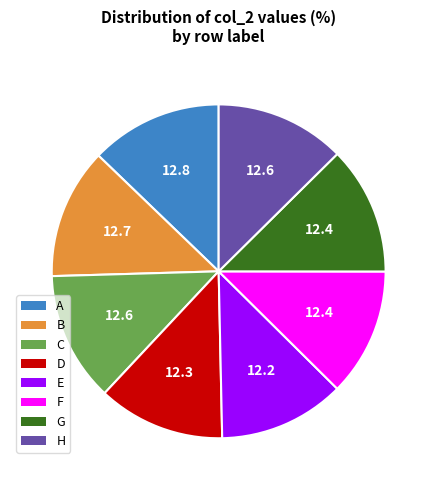

Do B and A together represent more than half of the pie?

No